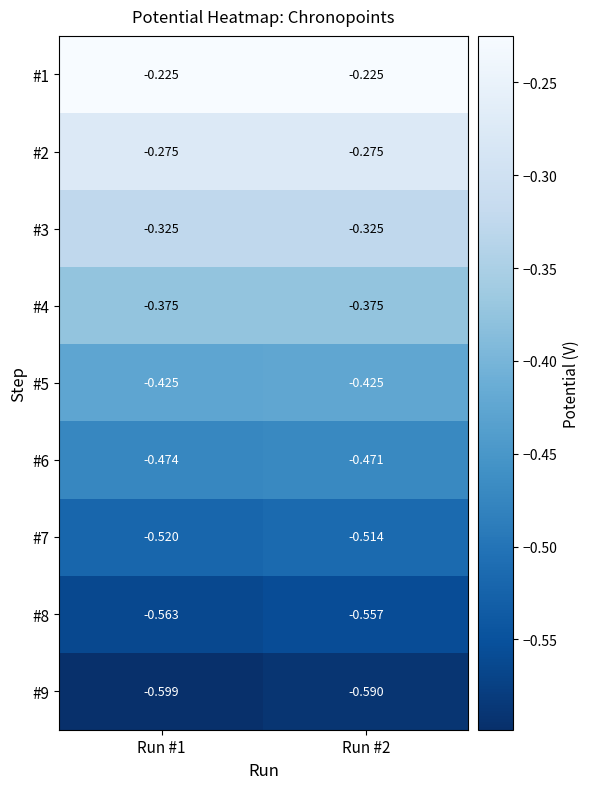

Is the value of #7 at Run #2 greater than the value of #3 at Run #2?

No